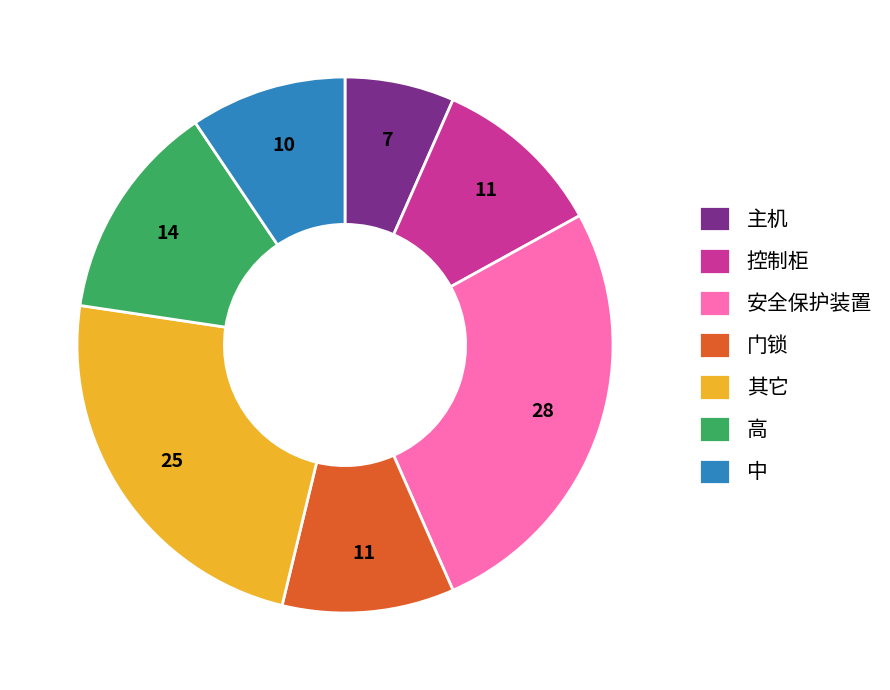

Combined, do 控制柜 and 主机 account for over 50%?

No